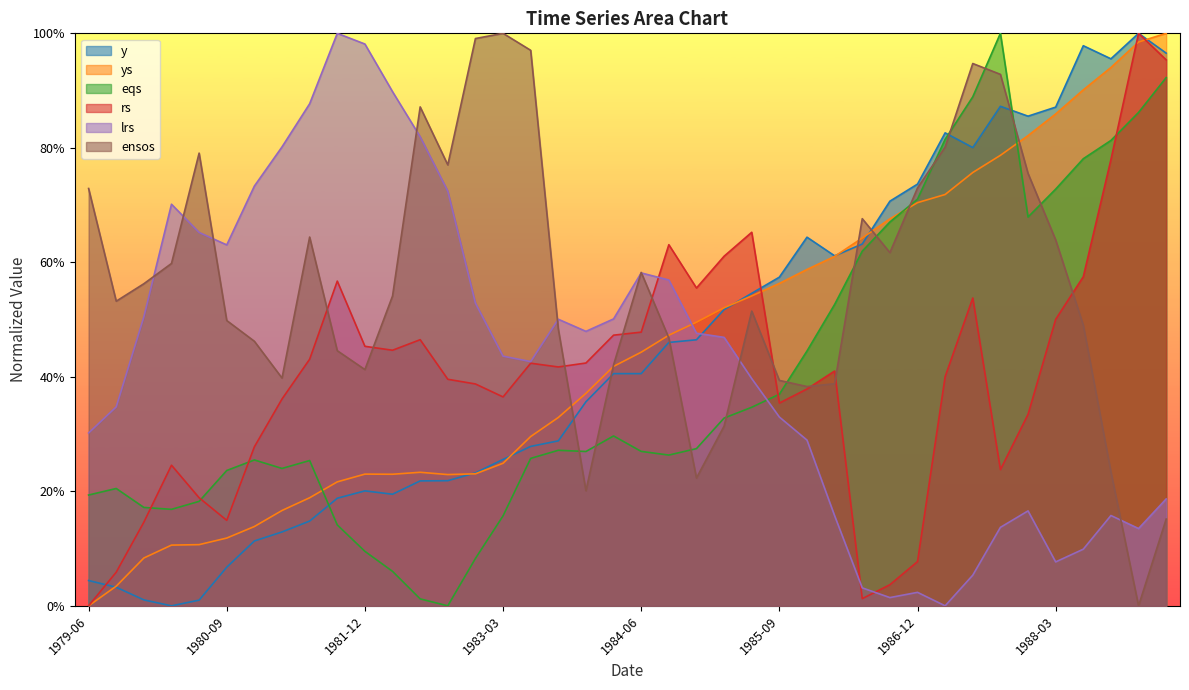

Rank the series at 1980-03-31 from lowest to highest value.

y, ys, eqs, rs, ensos, lrs